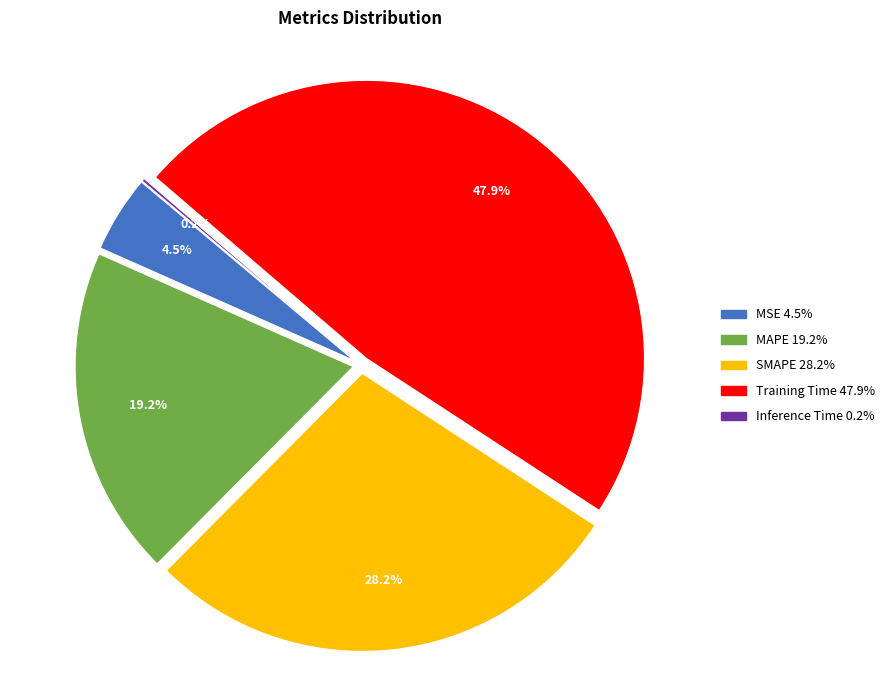

Does Training Time represent more than half of the total?

No